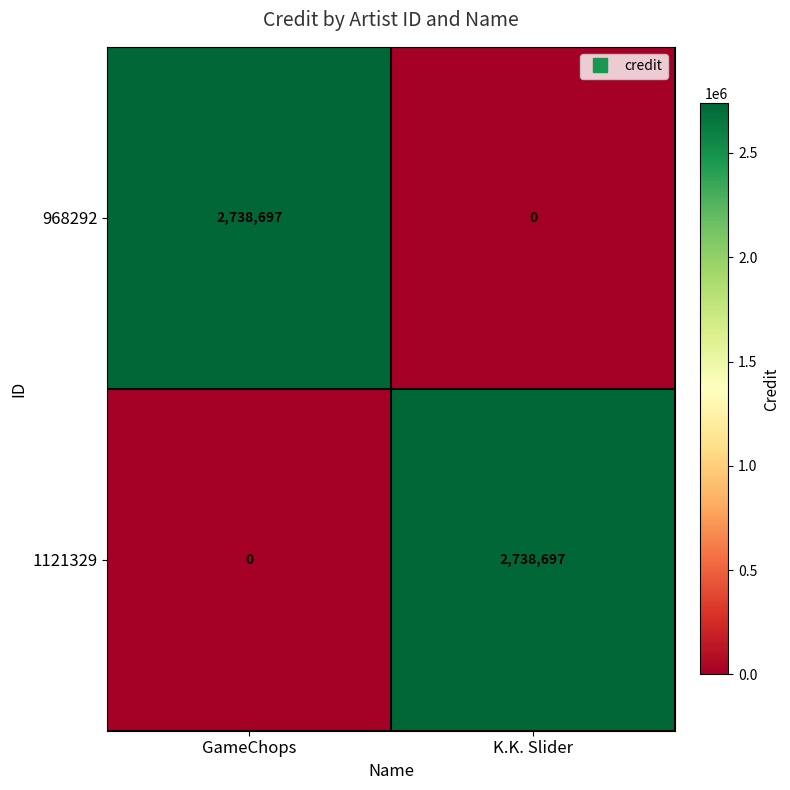

The 968292 series shows 1333865 at GameChops. True or false?

False